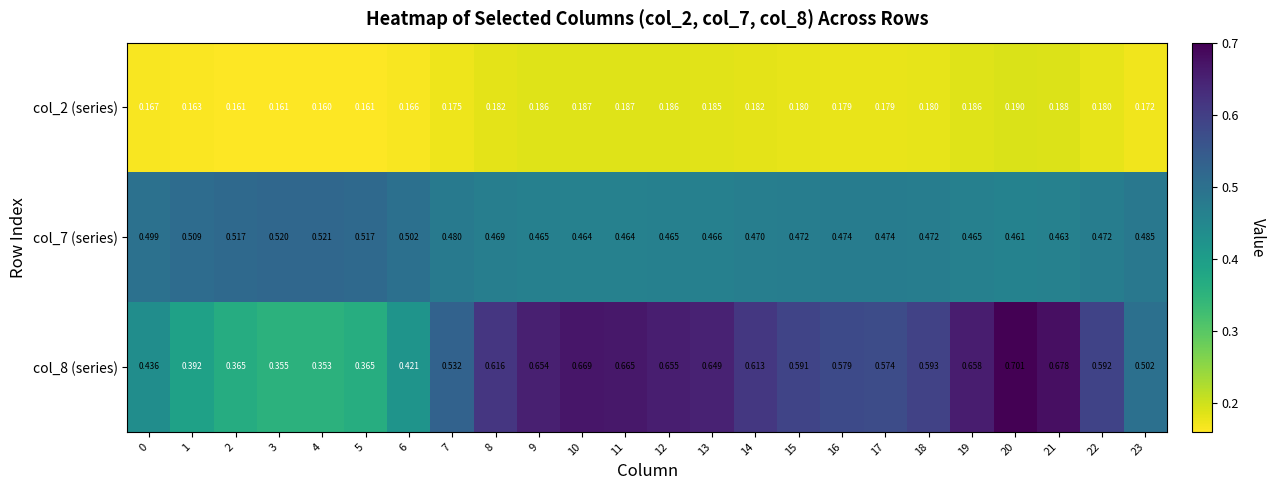

Is the value of col_8 (series) at 4 greater than the value of col_7 (series) at 9?

No